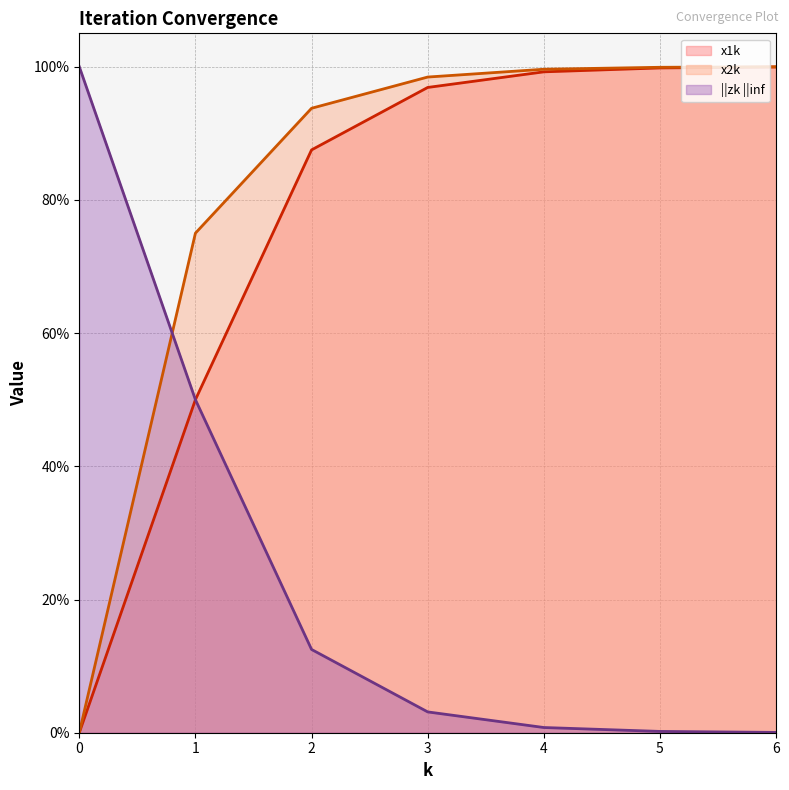

How many times do x2k and ||zk ||inf cross each other?

1